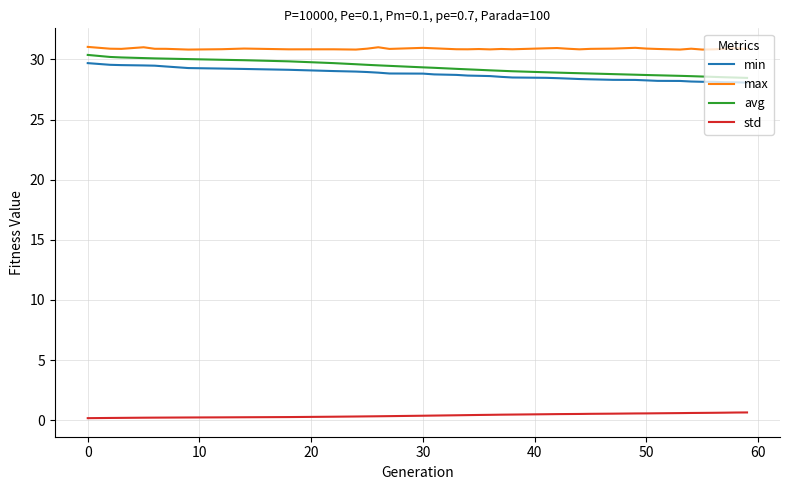

True or false: max and std intersect in this chart.

False